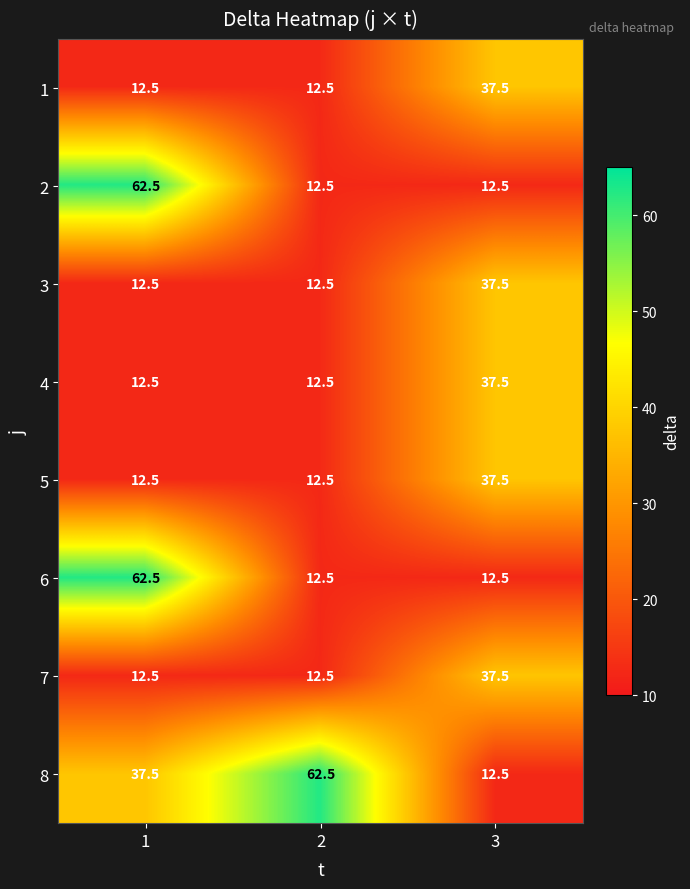

Reading left to right, transcribe all the data shown in this chart.

1: 1=12.5	2=12.5	3=37.5
2: 1=62.5	2=12.5	3=12.5
3: 1=12.5	2=12.5	3=37.5
4: 1=12.5	2=12.5	3=37.5
5: 1=12.5	2=12.5	3=37.5
6: 1=62.5	2=12.5	3=12.5
7: 1=12.5	2=12.5	3=37.5
8: 1=37.5	2=62.5	3=12.5